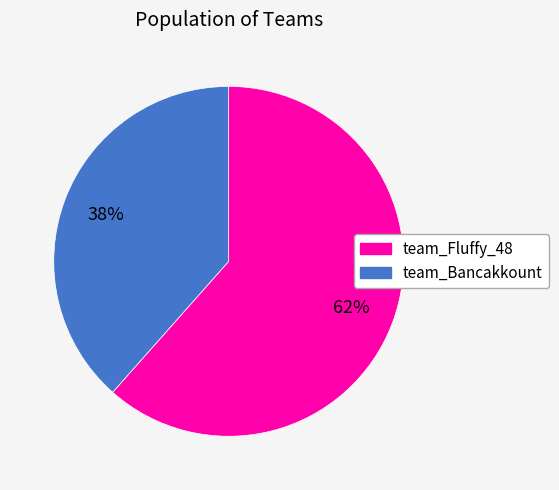

Which has a higher value, team_Bancakkount or team_Fluffy_48?

team_Fluffy_48